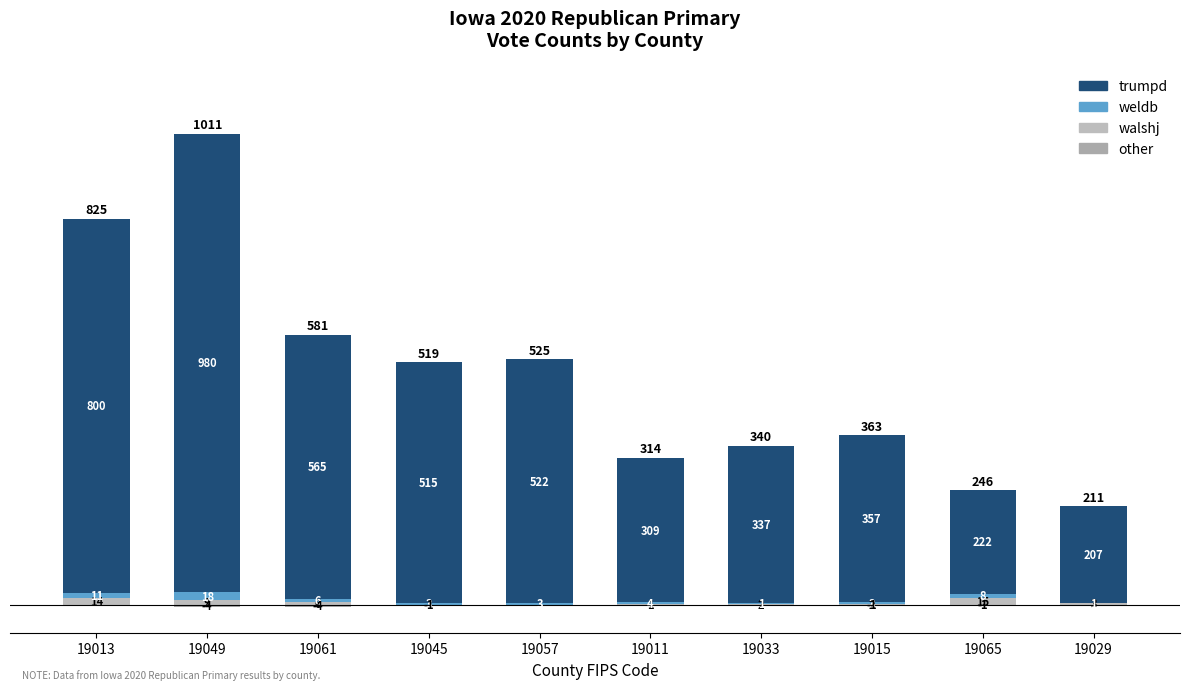

List the labels in order of other value, smallest first.

19049, 19061, 19045, 19015, 19065, 19013, 19057, 19011, 19033, 19029